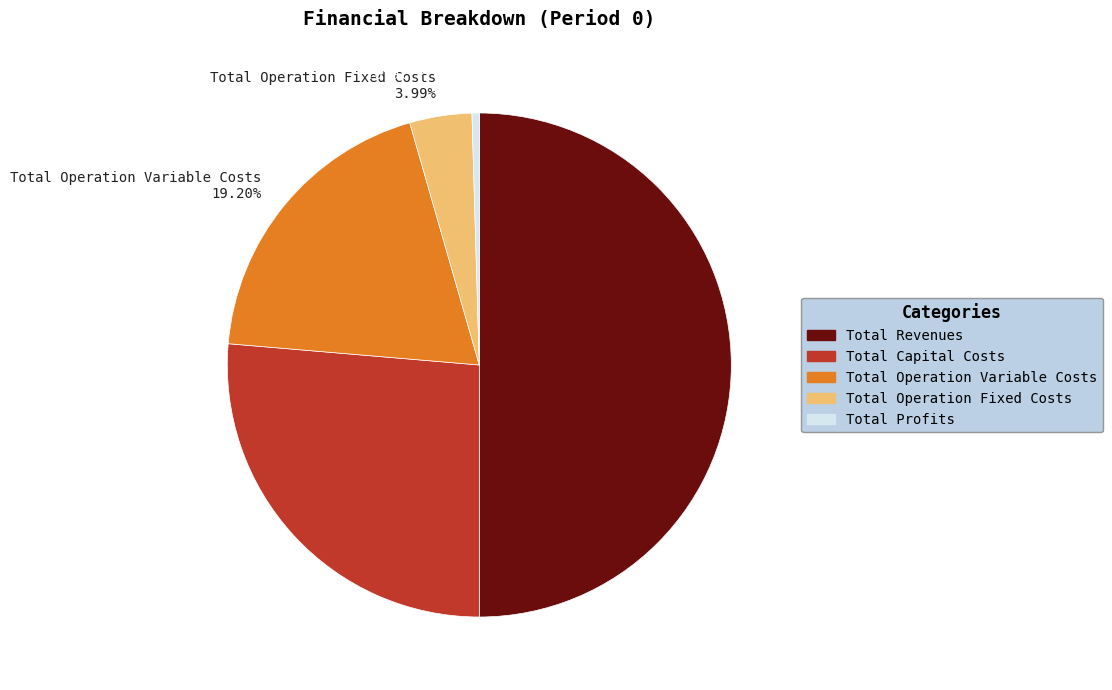

Which category has the biggest portion of the pie?

Total Revenues